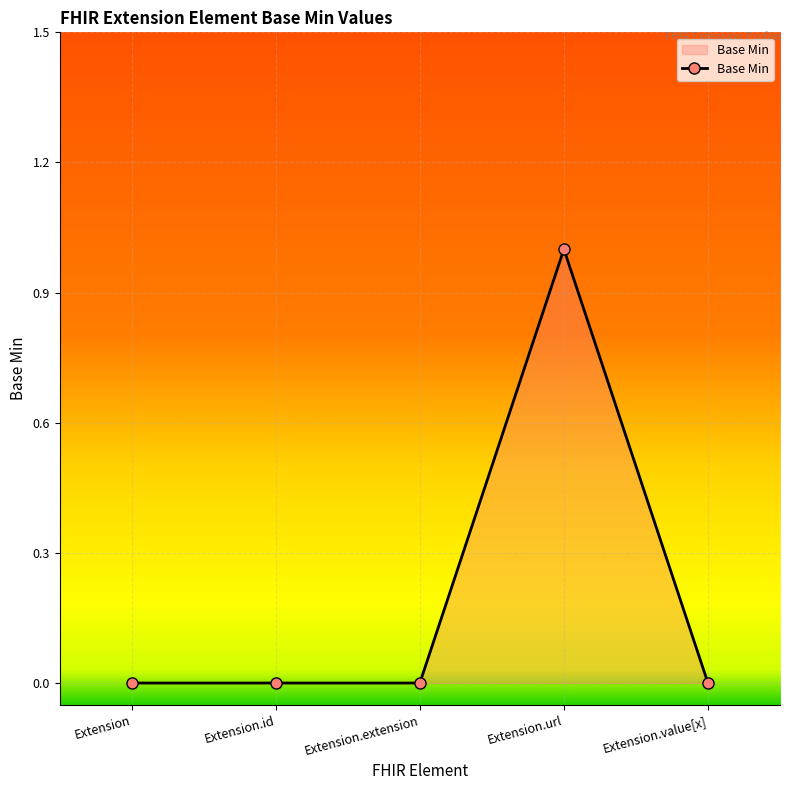

Reading left to right, extract all data points from this chart.

Extension=0	Extension.id=0	Extension.extension=0	Extension.url=1	Extension.value[x]=0